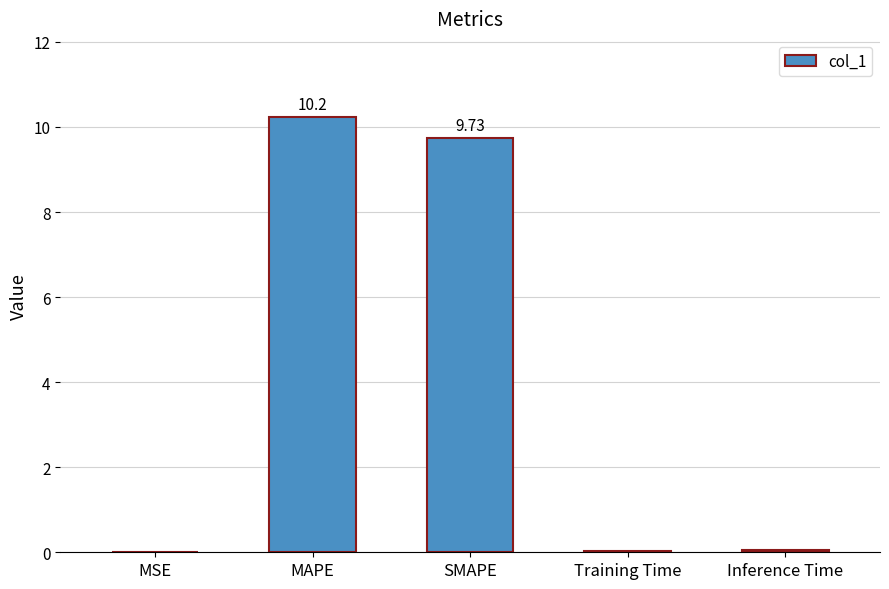

Which has a higher value, MAPE or MSE?

MAPE